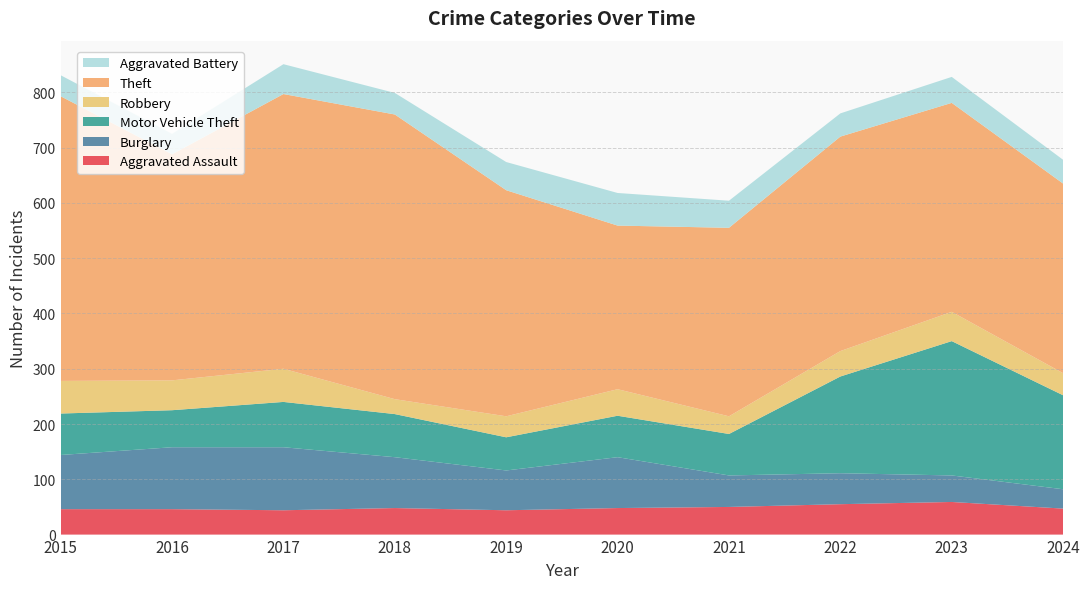

Reading left to right, what are all the values shown in this chart?

Aggravated Assault: 2015=46	2016=46	2017=44	2018=48	2019=44	2020=48	2021=50	2022=55	2023=59	2024=47
Burglary: 2015=98	2016=112	2017=114	2018=92	2019=72	2020=92	2021=57	2022=56	2023=48	2024=35
Motor Vehicle Theft: 2015=75	2016=67	2017=82	2018=78	2019=60	2020=75	2021=75	2022=175	2023=243	2024=170
Robbery: 2015=59	2016=54	2017=60	2018=27	2019=38	2020=48	2021=32	2022=46	2023=53	2024=40
Theft: 2015=515	2016=409	2017=497	2018=515	2019=409	2020=296	2021=341	2022=388	2023=378	2024=343
Aggravated Battery: 2015=38	2016=37	2017=54	2018=39	2019=51	2020=59	2021=49	2022=42	2023=47	2024=43